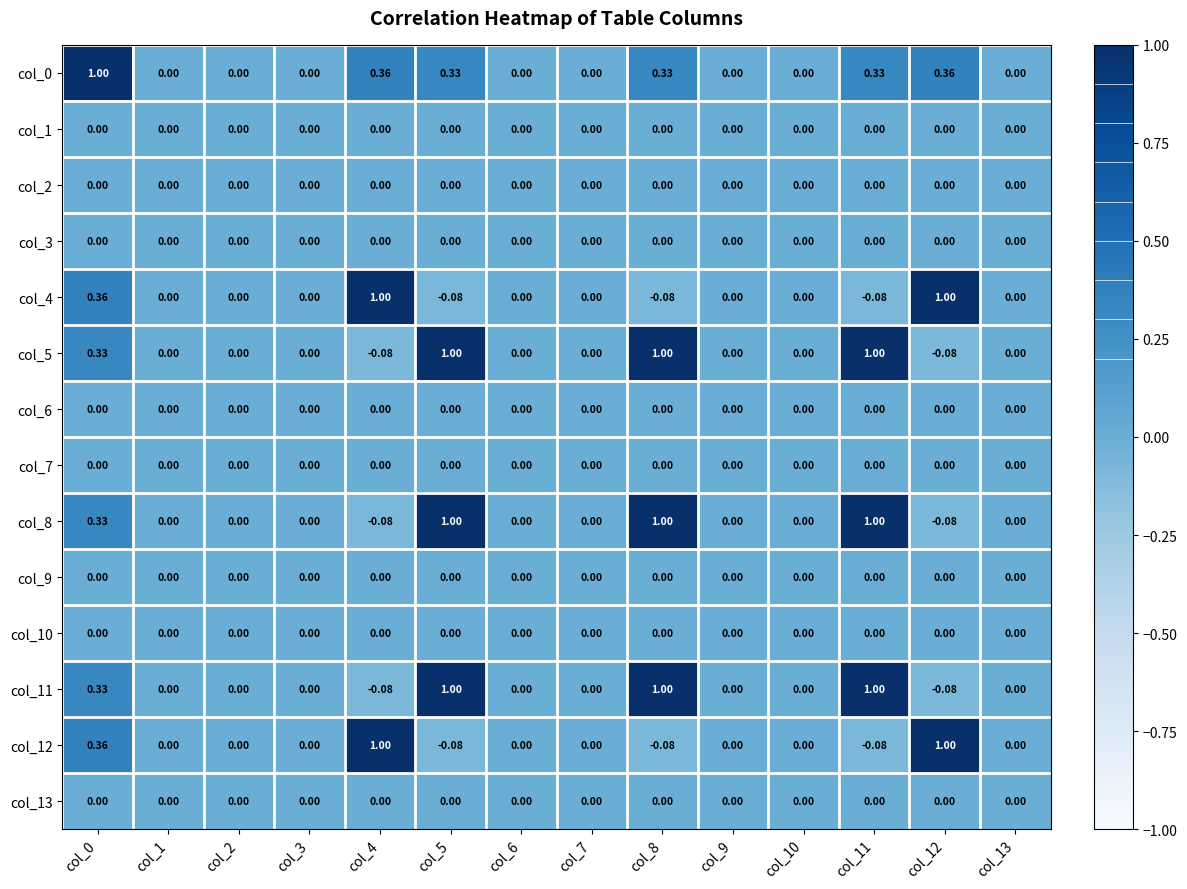

Is the value of col_10 at col_13 greater than the value of col_0 at col_4?

No